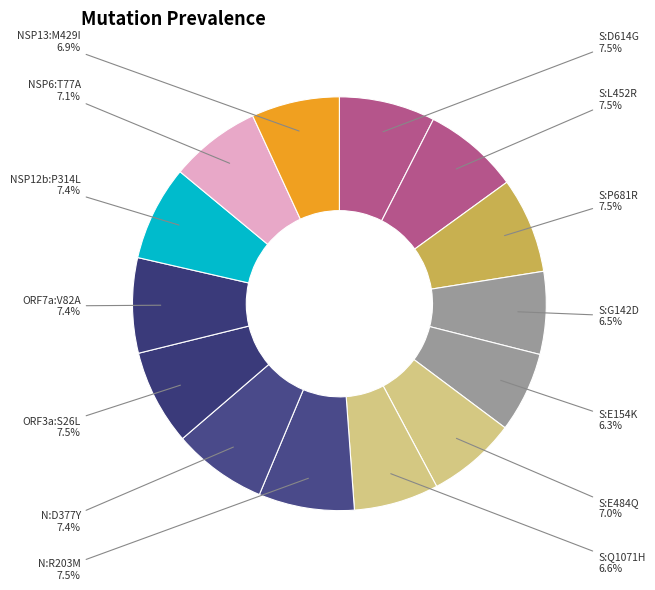

What is the ratio of the value at NSP12b:P314L to the value at S:P681R?

1.0